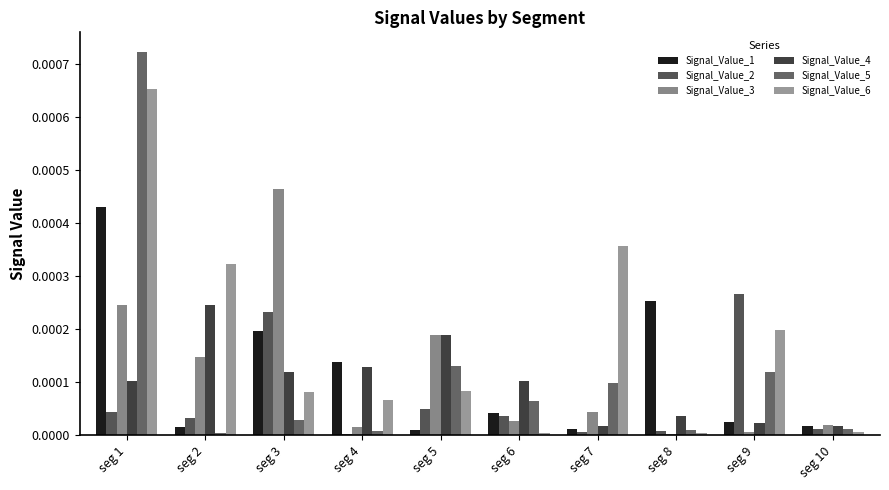

Which has a higher value, seg 5 or seg 2?

seg 2